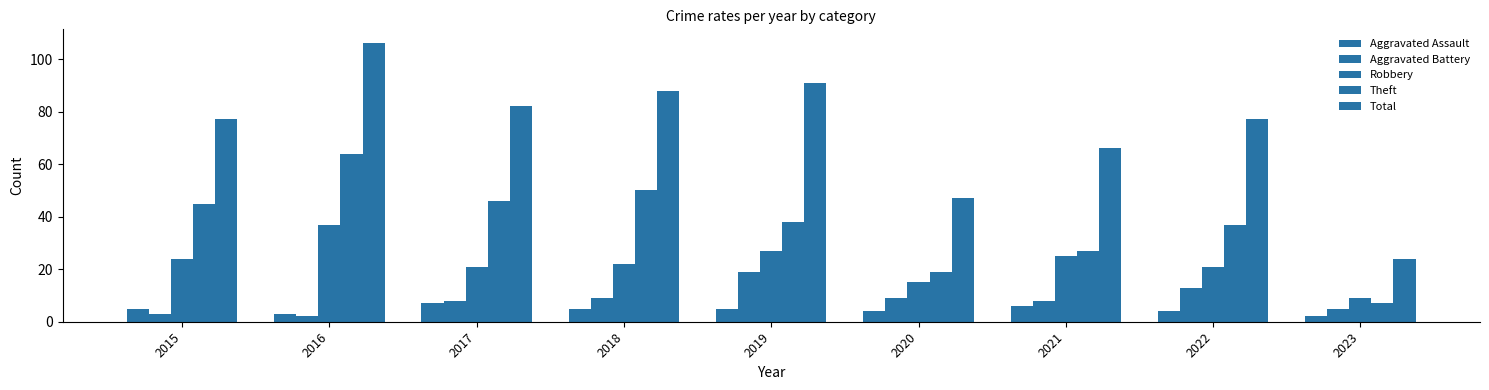

List the labels in order of Robbery value, largest first.

2016, 2019, 2021, 2015, 2018, 2017, 2022, 2020, 2023